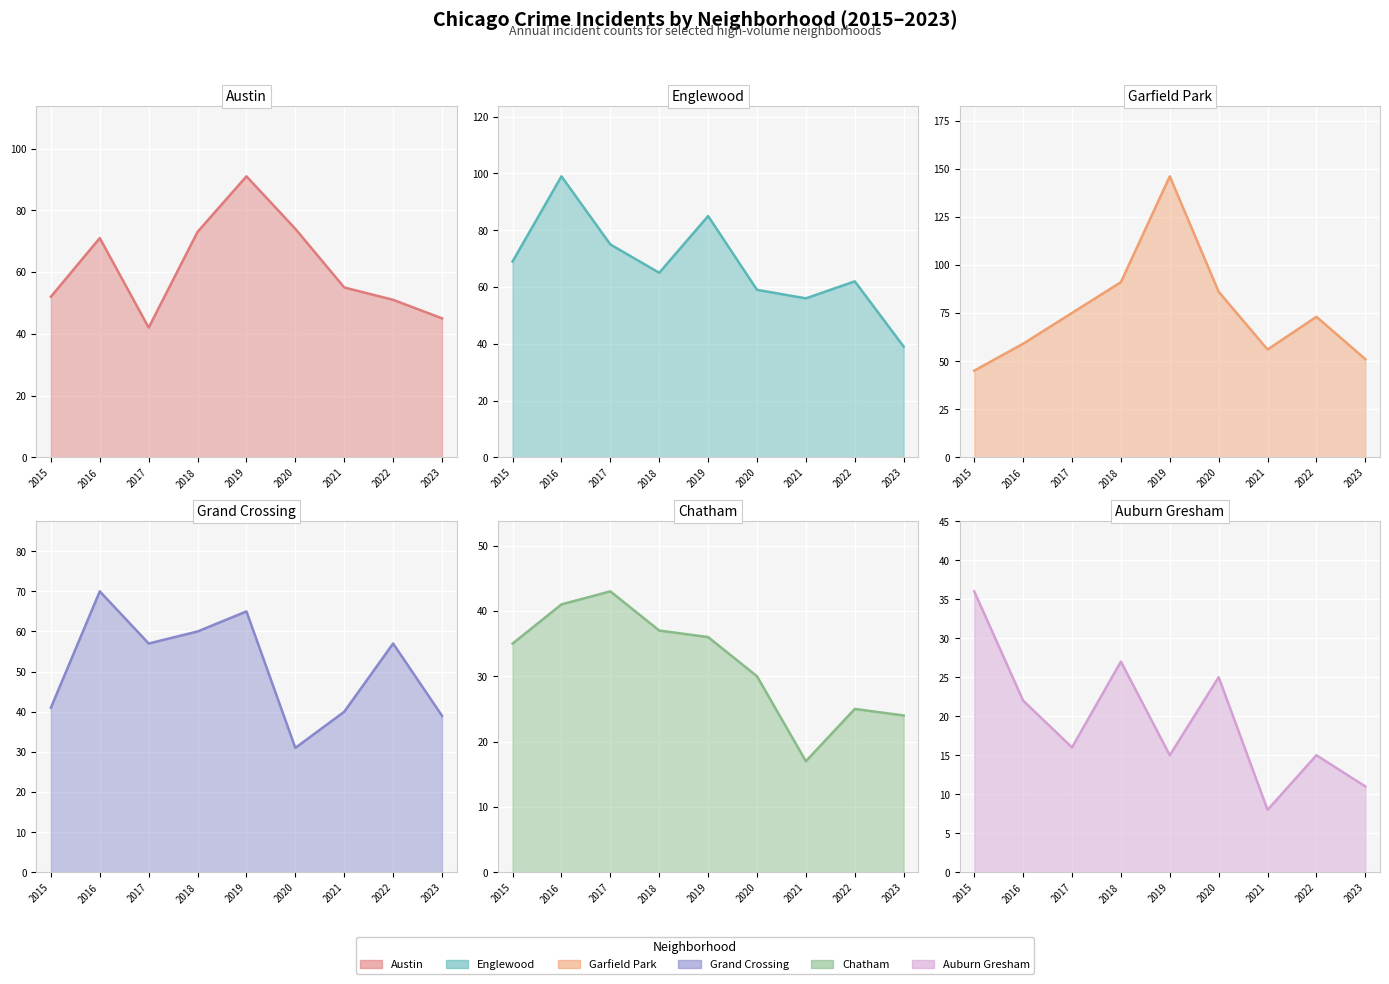

Which series changed the most between 2016 and 2018?

Englewood